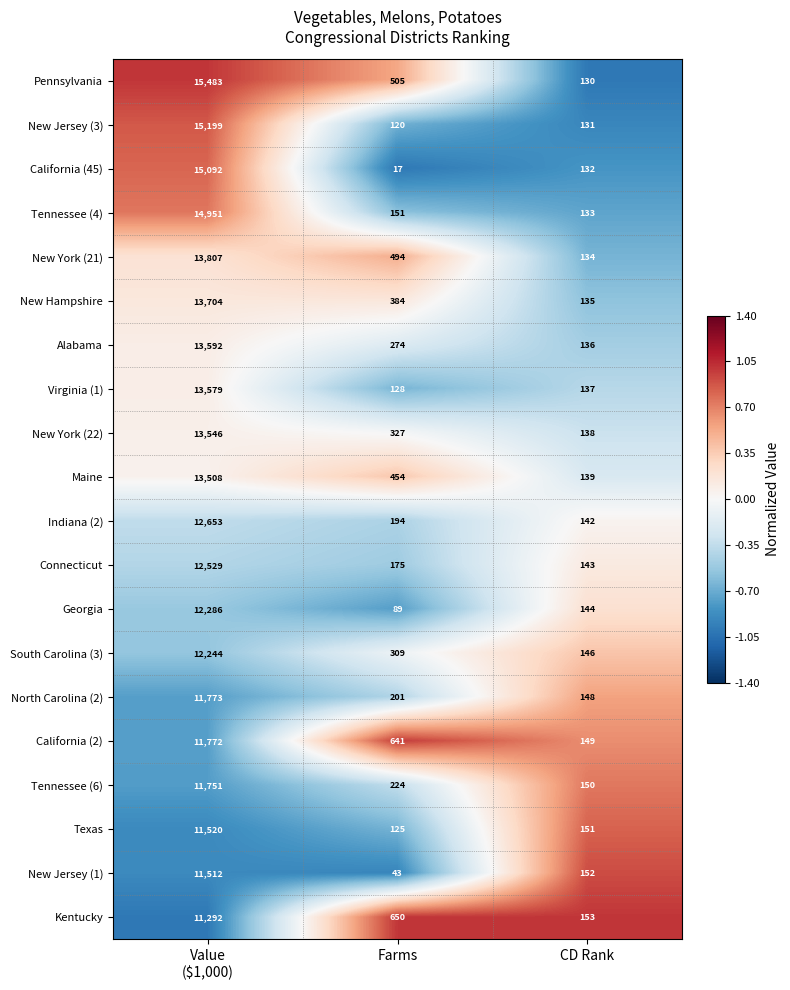

What is the difference between the highest and lowest values at CD Rank?

23